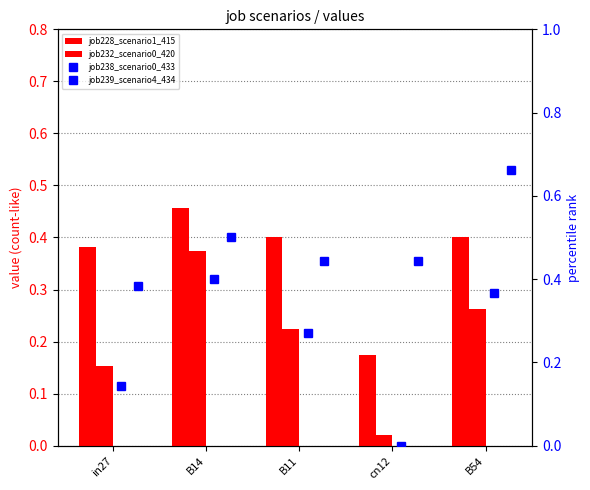

Is the value of job232_scenario0_420 at in27 greater than the value of job238_scenario0_433 at B54?

No